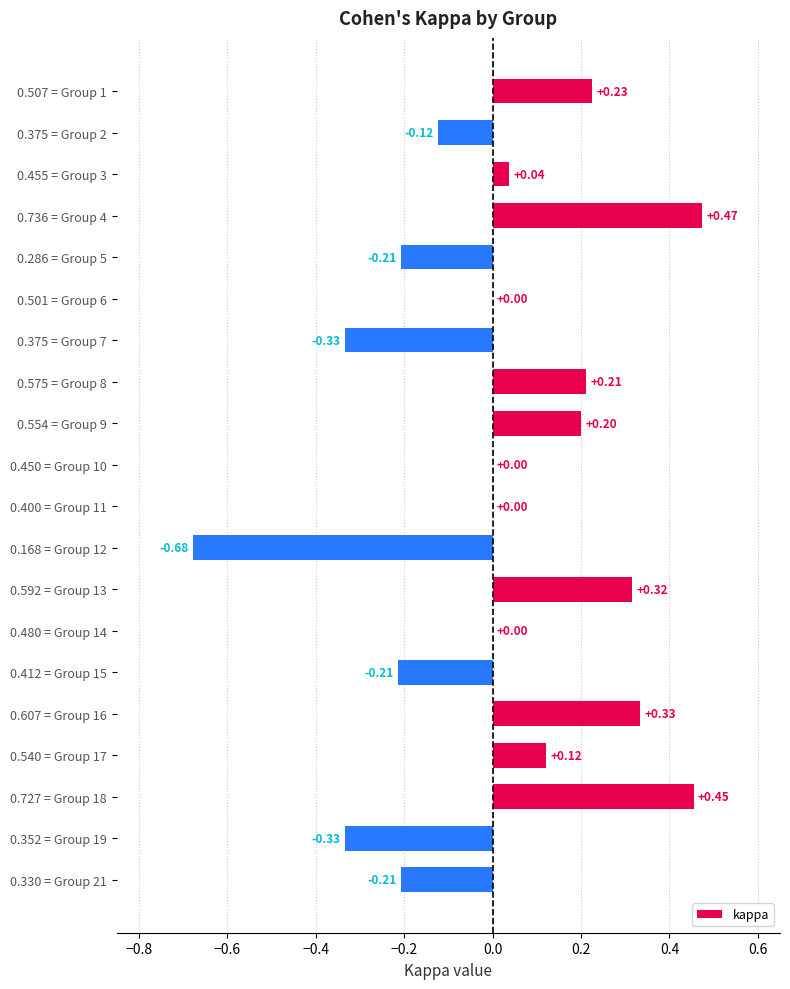

Between 0.736 = Group 4 and 0.592 = Group 13, which is larger?

0.736 = Group 4